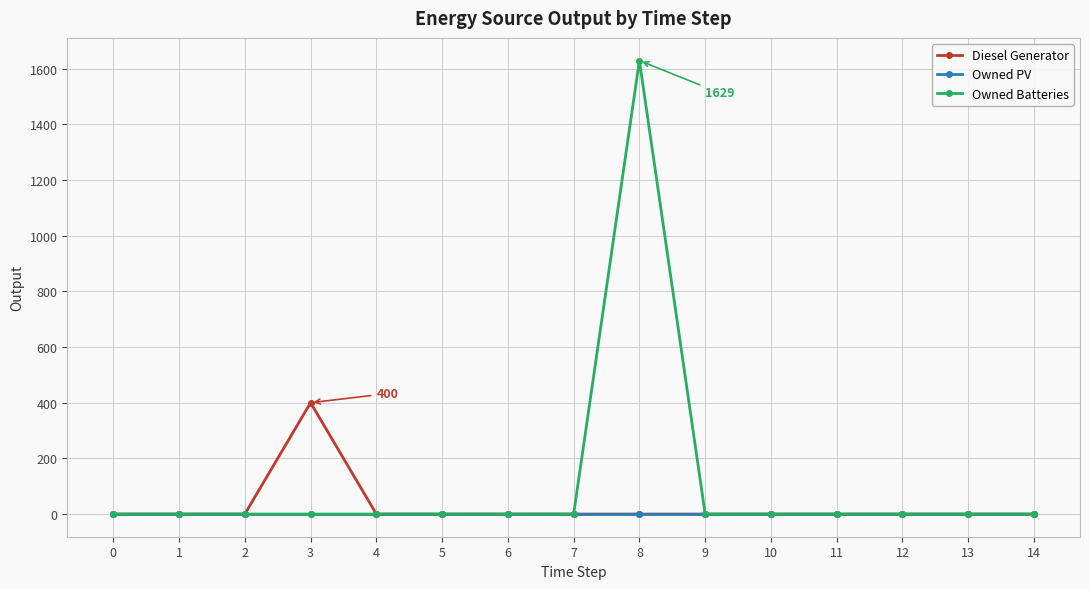

Which category has the highest value across all series?

8